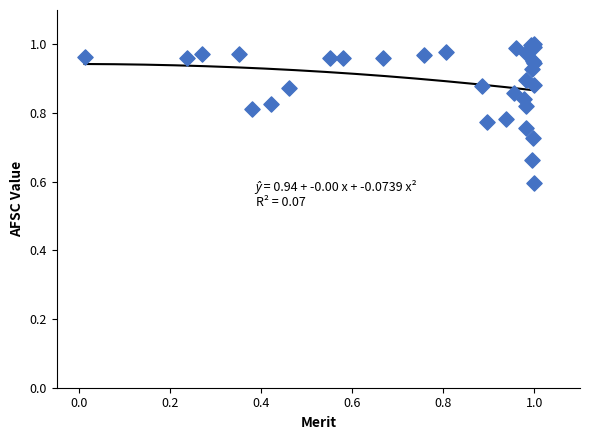

What Y value in the scatter plot is closest to 0?

0.6